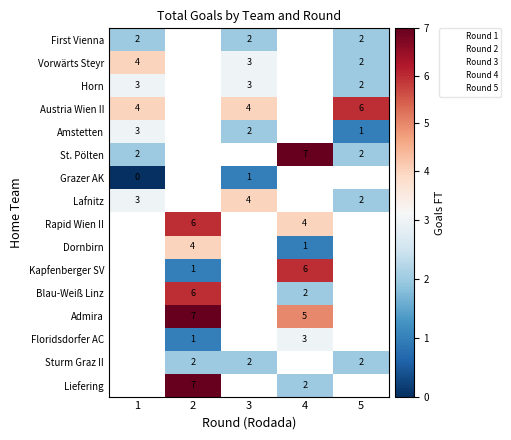

Is the value of Amstetten at 1 greater than the value of Vorwärts Steyr at 1?

No